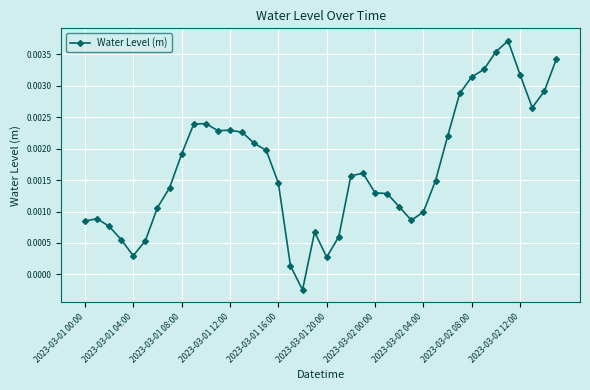

What is the sum of all values?

0.1